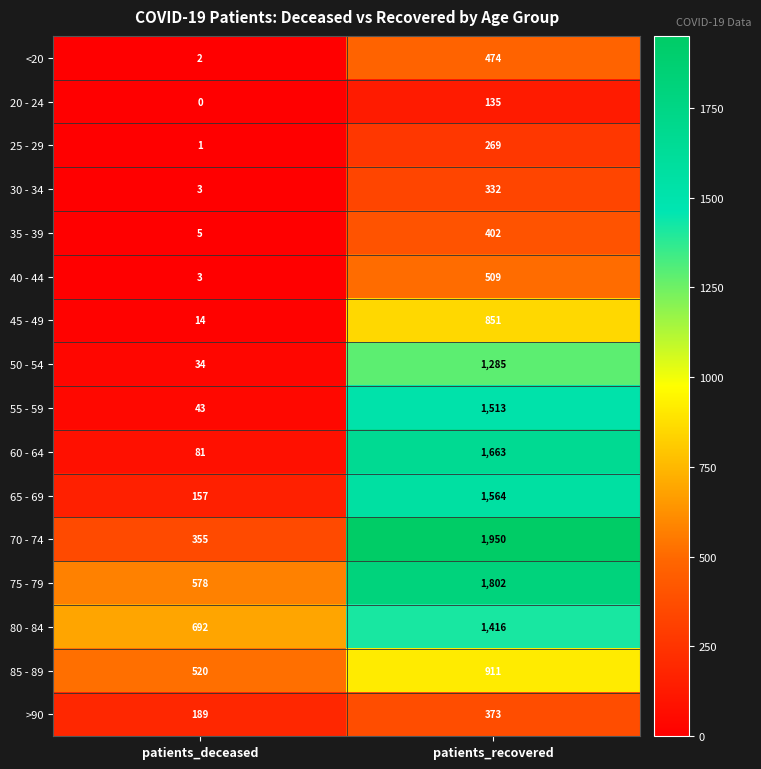

What is the total value across all series at patients_deceased?

2677